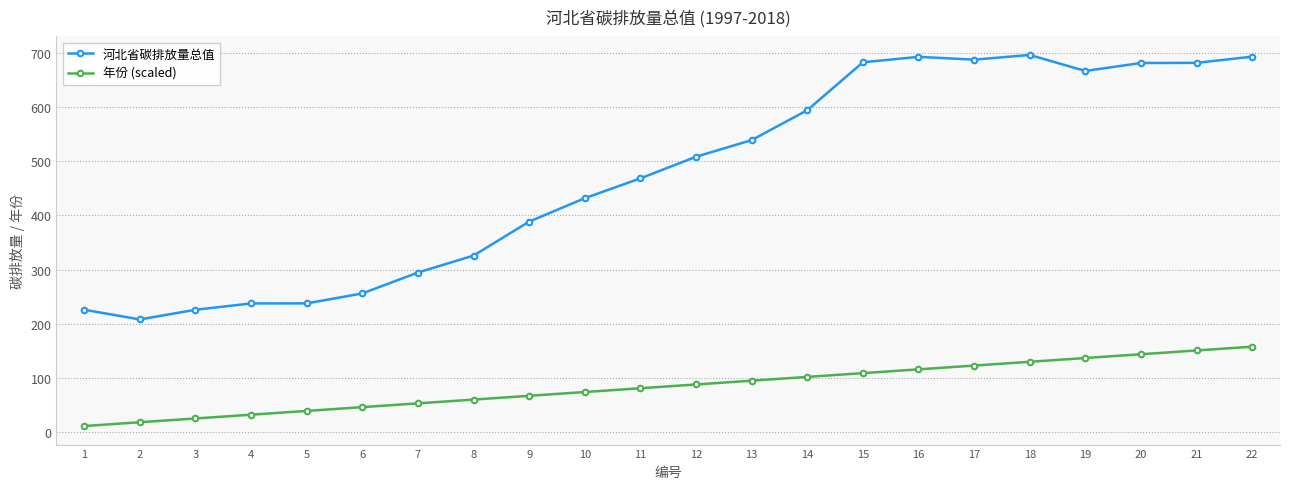

Rank the series by their maximum value, from highest to lowest.

河北省碳排放量总值, 年份 (scaled)